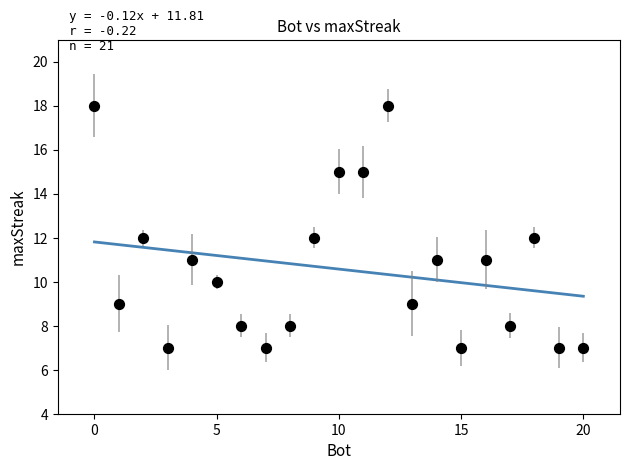

What is the range of X values (max minus min)?

20